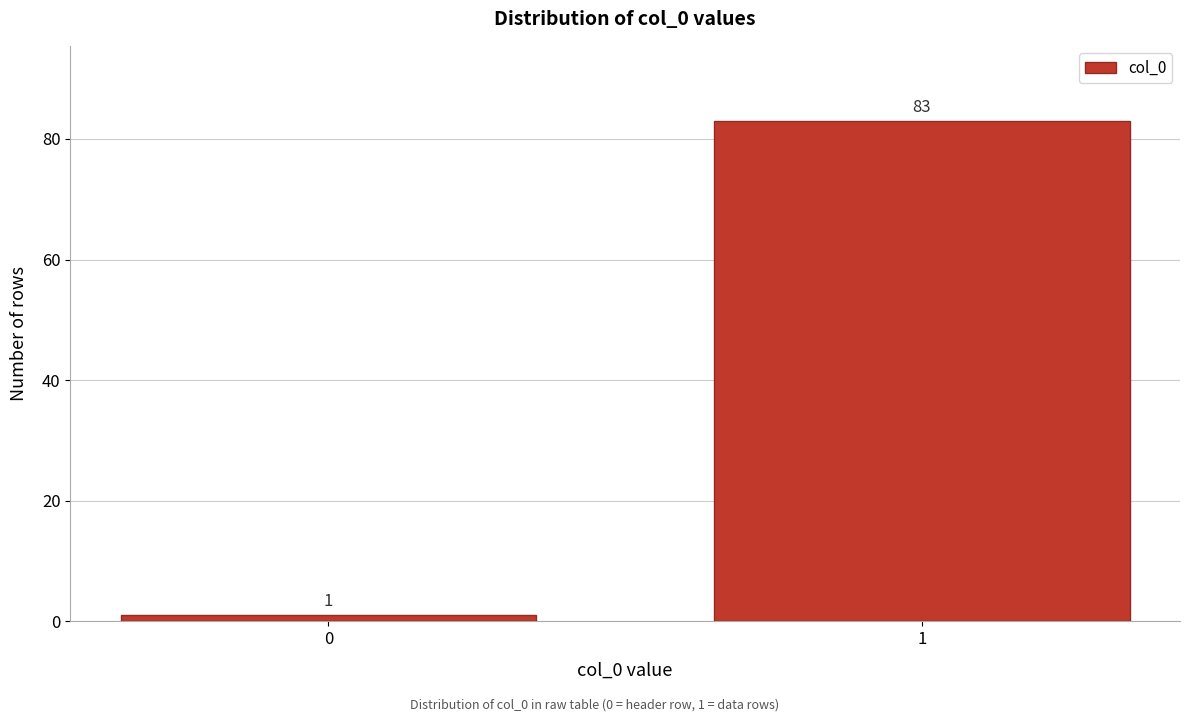

Reading left to right, extract all data points from this chart.

1	83